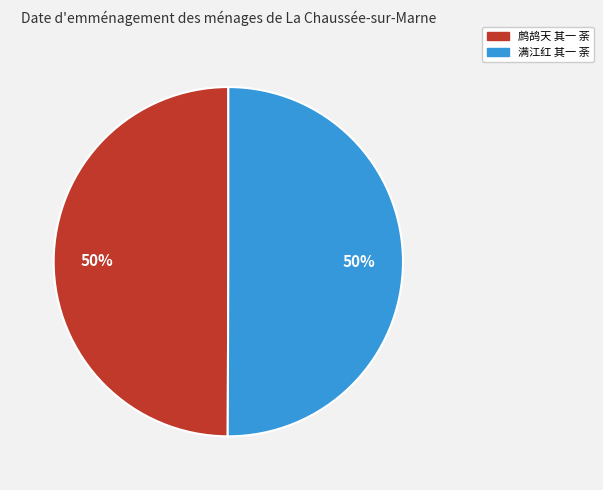

Is it true that 鹧鸪天 其一 荼 is 50% of the pie?

True